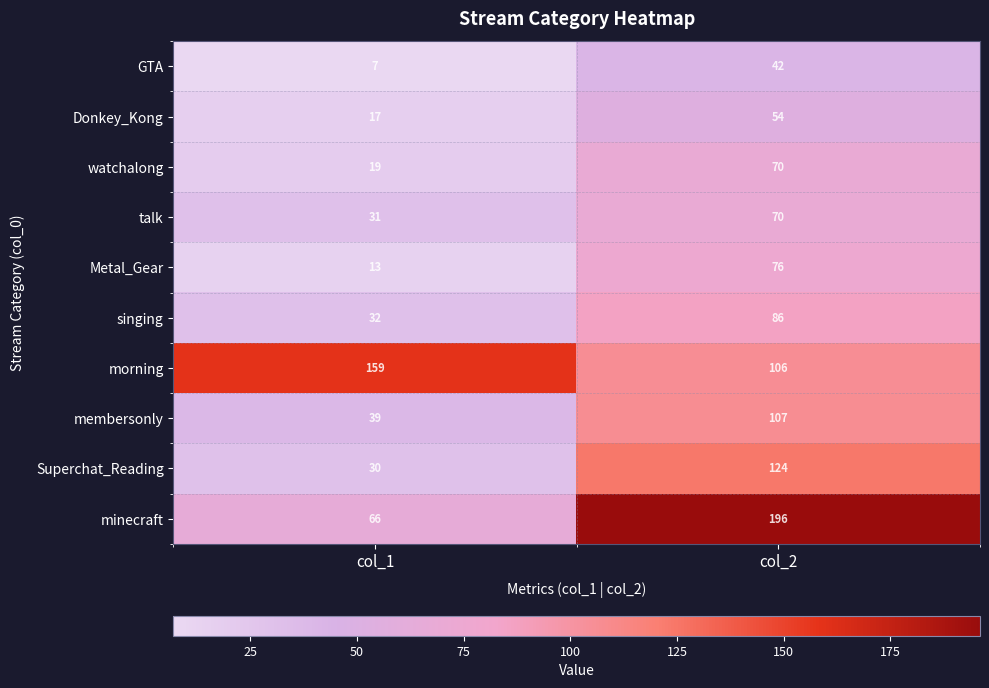

Which label corresponds to the largest value in the chart?

col_2